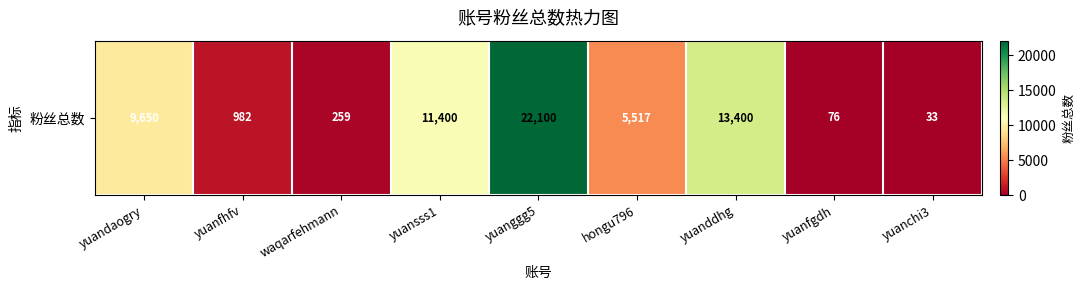

What is the difference between the values at yuandaogry and waqarfehmann?

9391